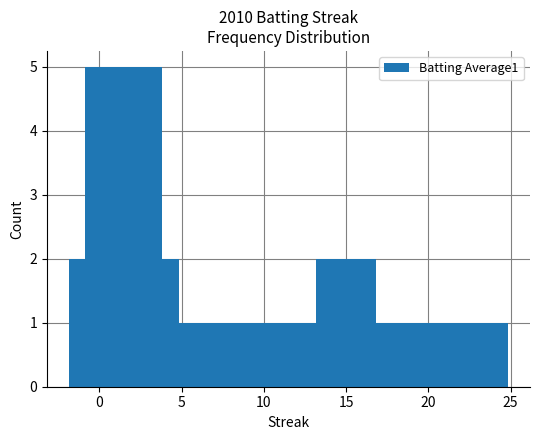

What is the value of the 8th bar from the left?

1